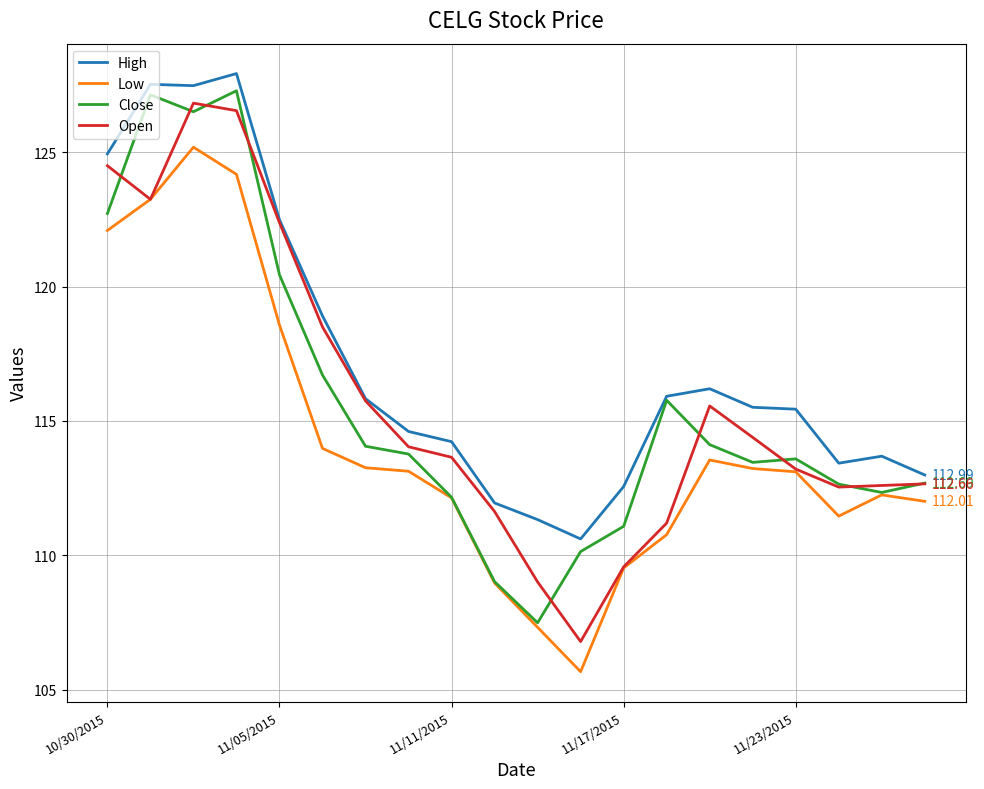

How many categories are shown in the chart?

20